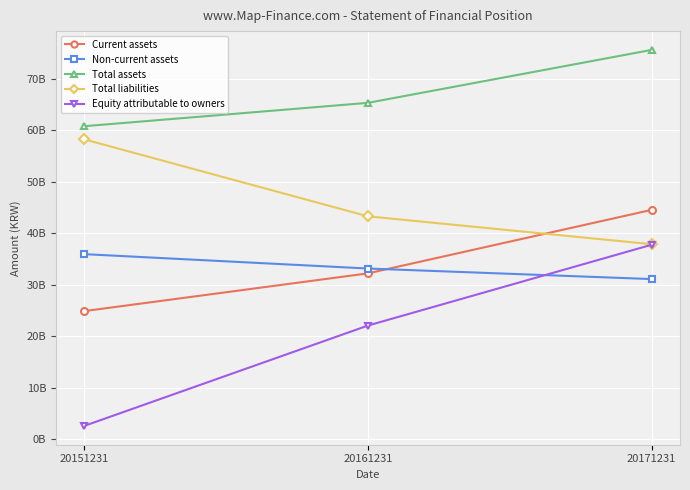

Reading left to right, list all the values displayed in this chart.

Current assets: 24851007320	32184339823	44517423624
Non-current assets: 35920648153	33126485070	31075981722
Total assets: 60771655473	65310824893	75593405346
Total liabilities: 58221462807	43265805551	37848558977
Equity attributable to owners: 2550192666	22045019342	37744846369